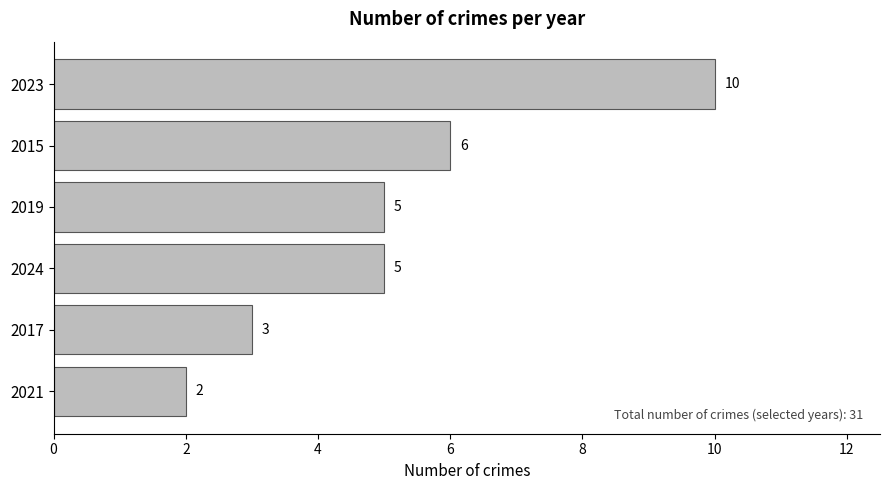

Reading bottom to top, what are all the values shown in this chart?

2	3	5	5	6	10